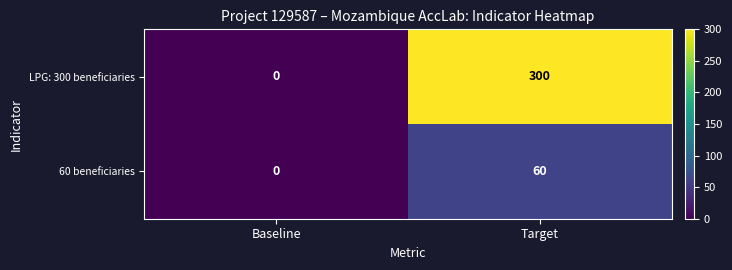

Rank the series by their average value, from highest to lowest.

LPG: 300 beneficiaries, 60 beneficiaries